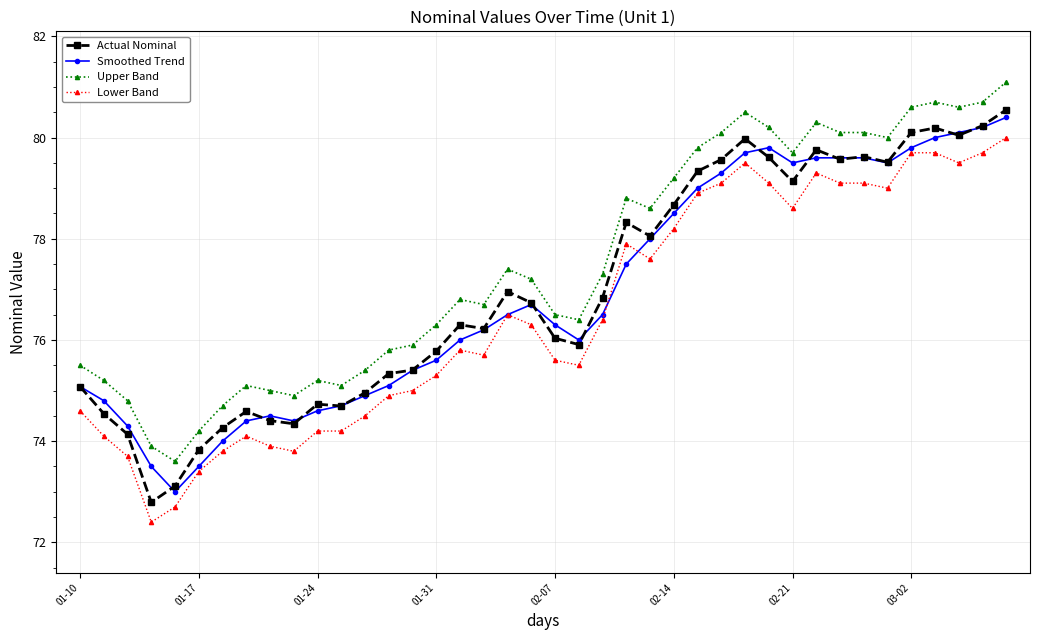

How many values in the Lower Band series are below 76?

20